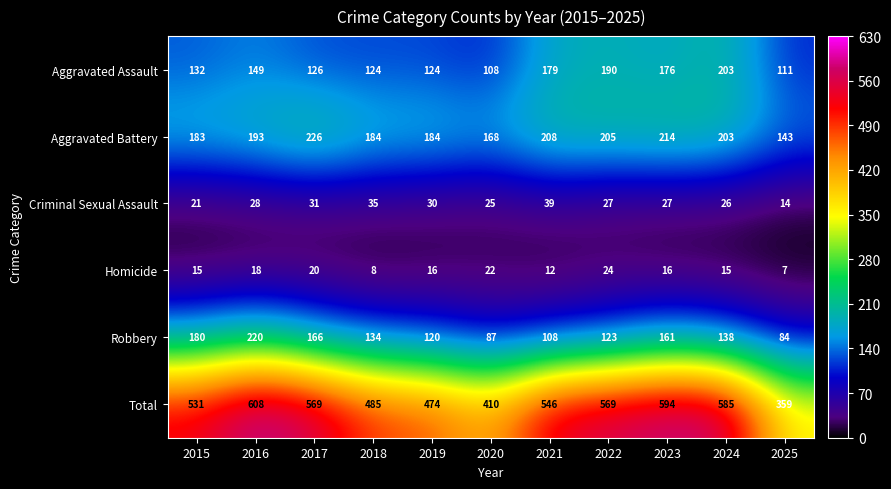

Count the Homicide values in the range 12 to 20.

7